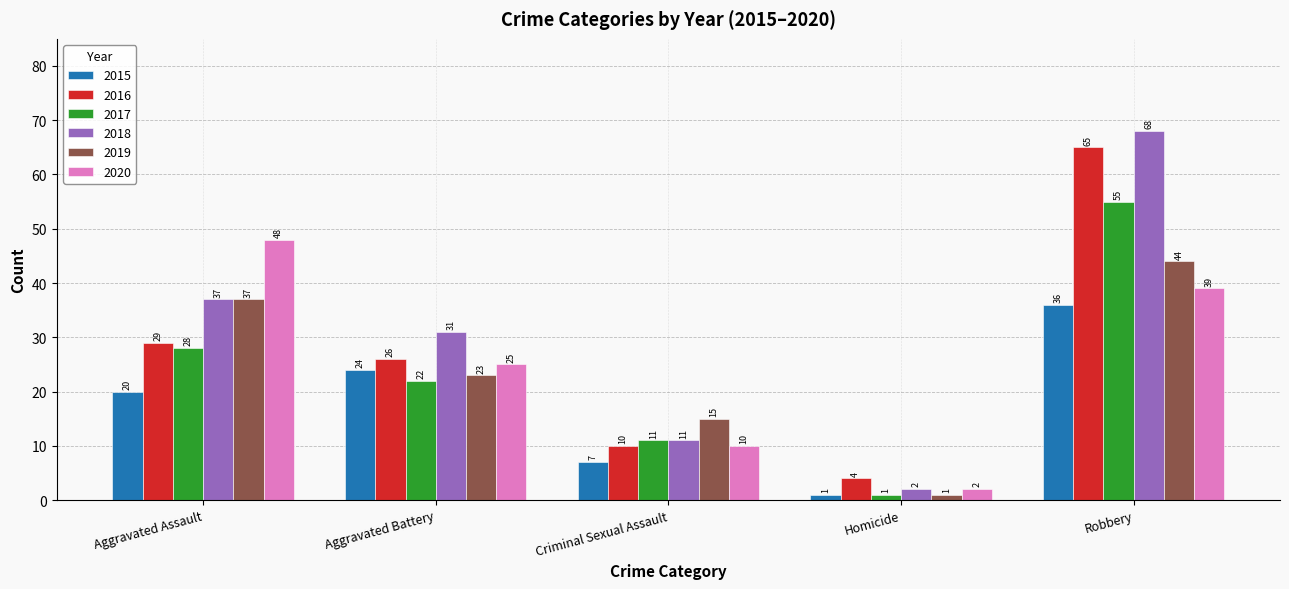

What is the spread (max minus min) of values at Aggravated Battery?

9